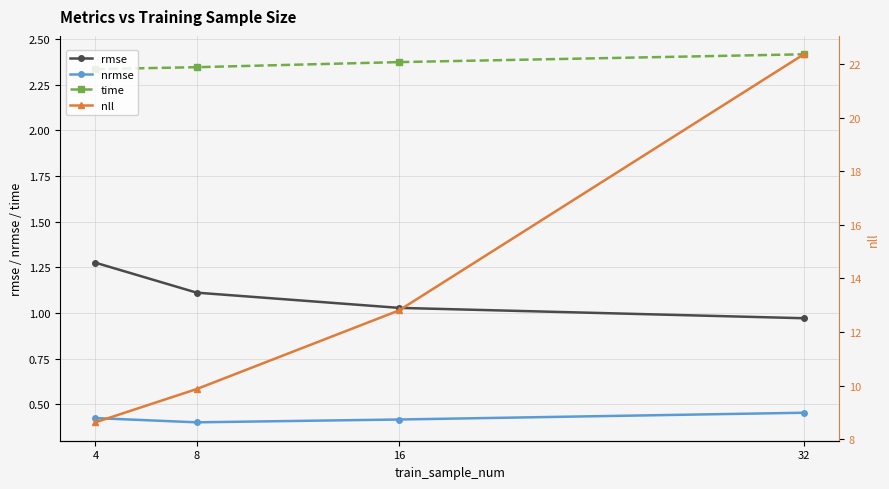

How many categories are shown in the chart?

4